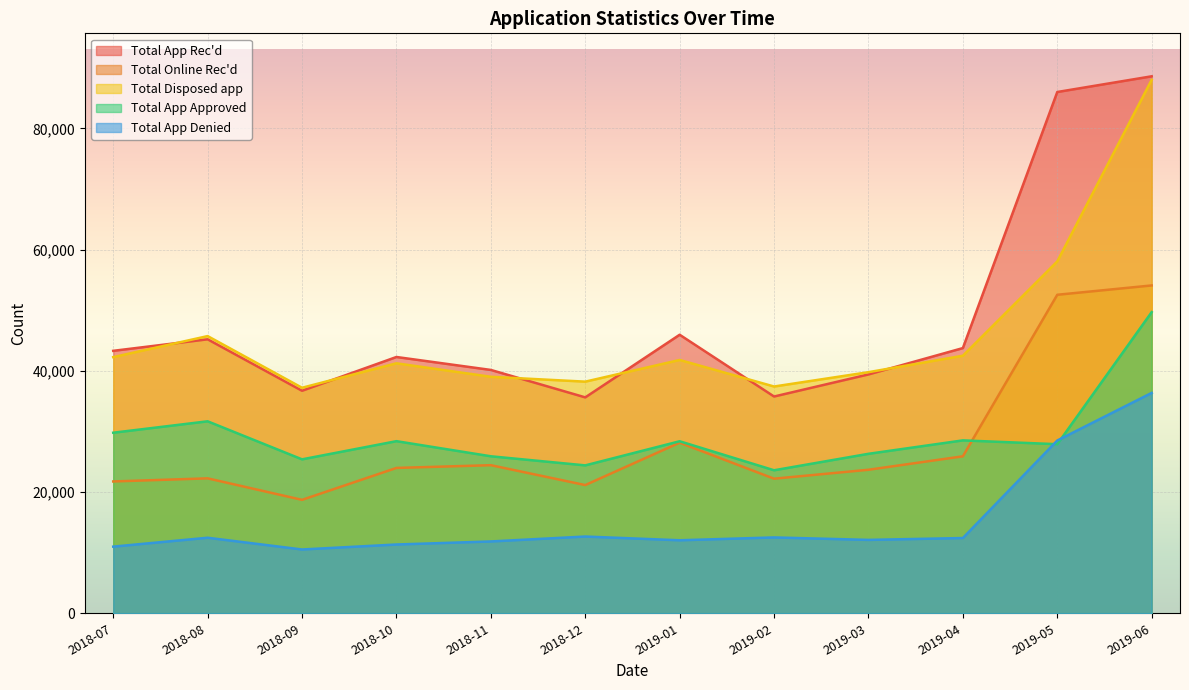

True or false: Total App Denied and Total Disposed app intersect in this chart.

False